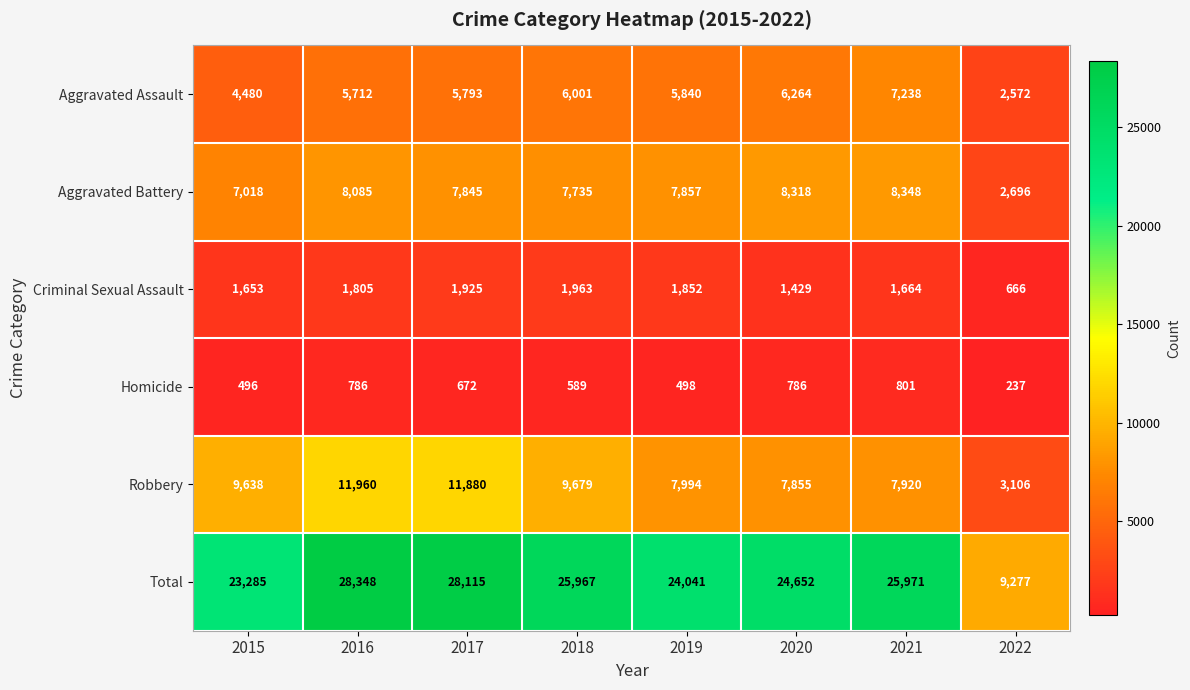

What is the approximate value of Criminal Sexual Assault at 2015?

1653